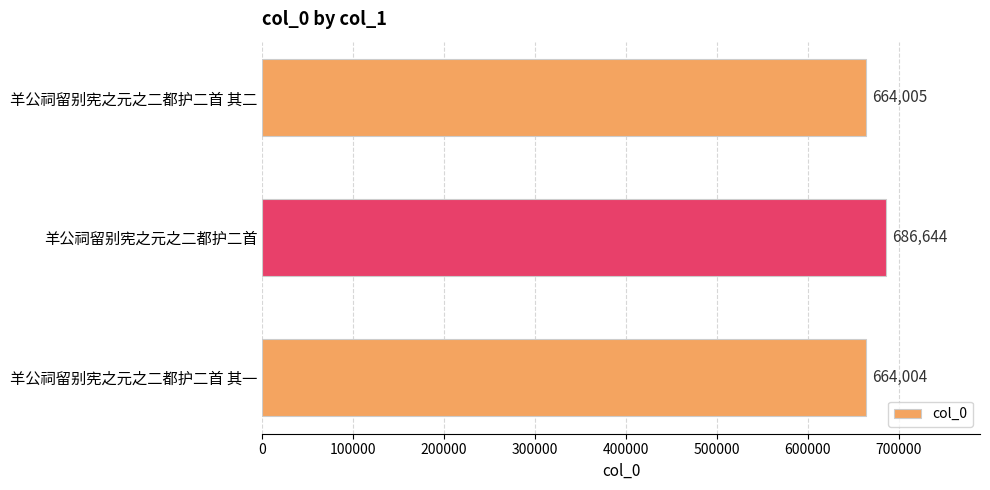

Reading top to bottom, list all the values displayed in this chart.

664005	686644	664004